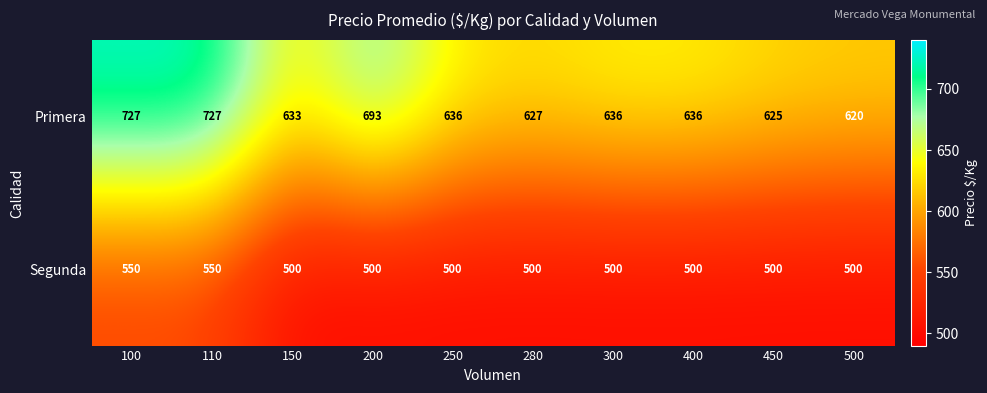

Is it true that Primera equals 633 at 150?

True